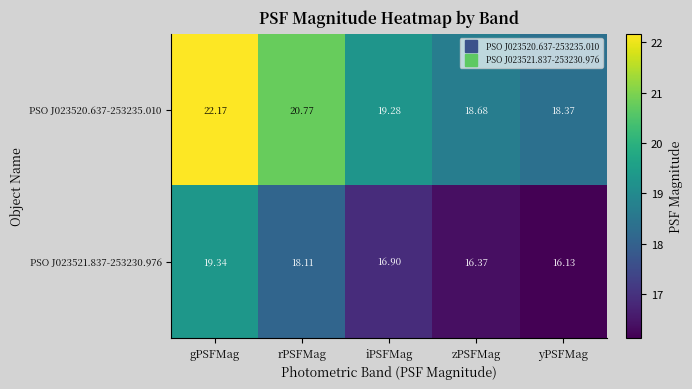

At which category is the sum across all series the highest?

gPSFMag